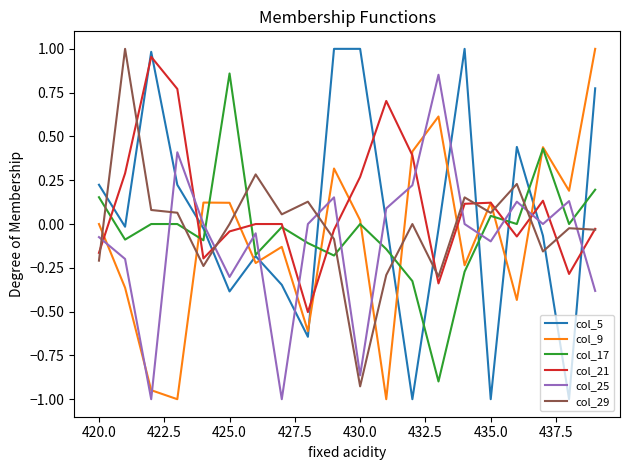

What is the smallest value displayed?

-1.0